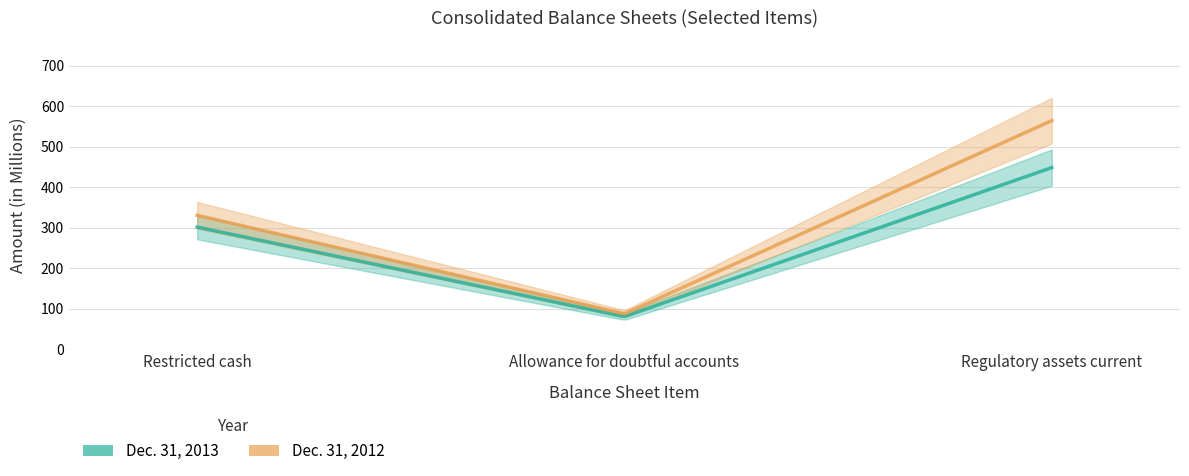

True or false: Dec. 31, 2013 has a value of 301 at Restricted cash.

True